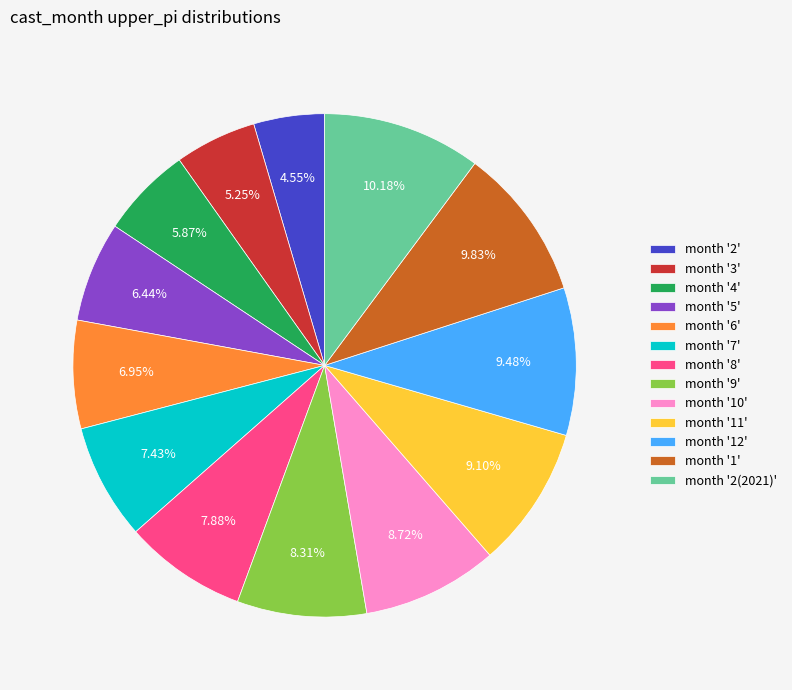

Combined, do month '8' and month '10' account for over 50%?

No